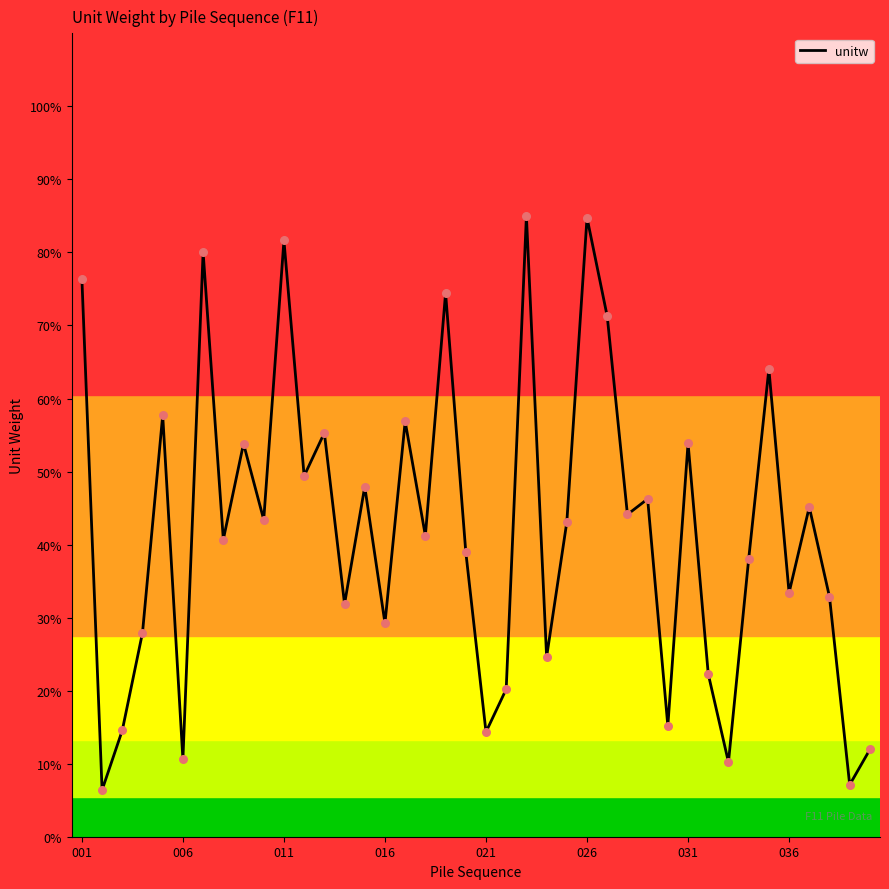

What is the minimum value shown in the chart?

6.4